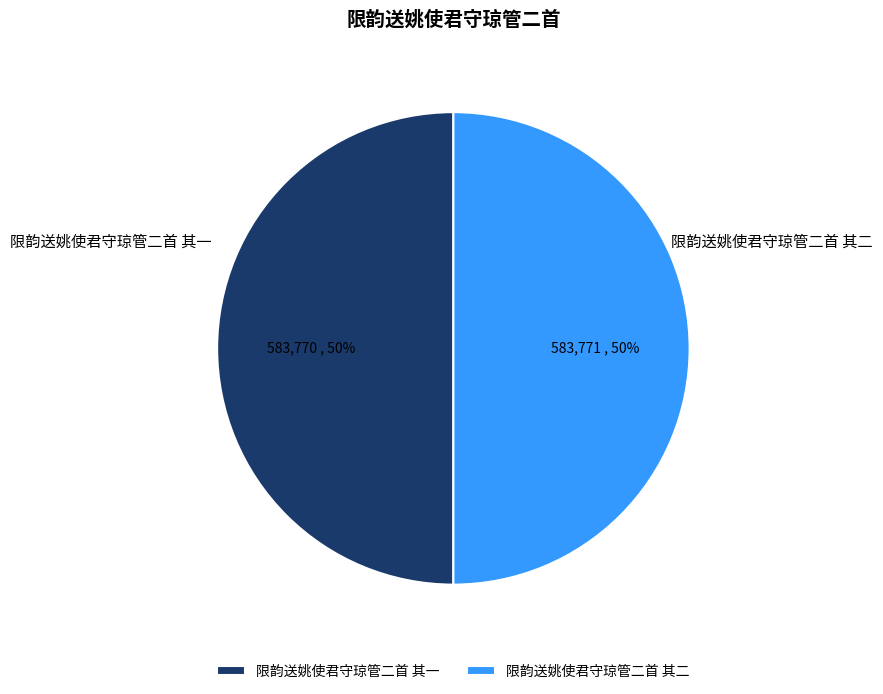

What percentage is the 限韵送姚使君守琼管二首 其一 slice, to the nearest percent?

50%